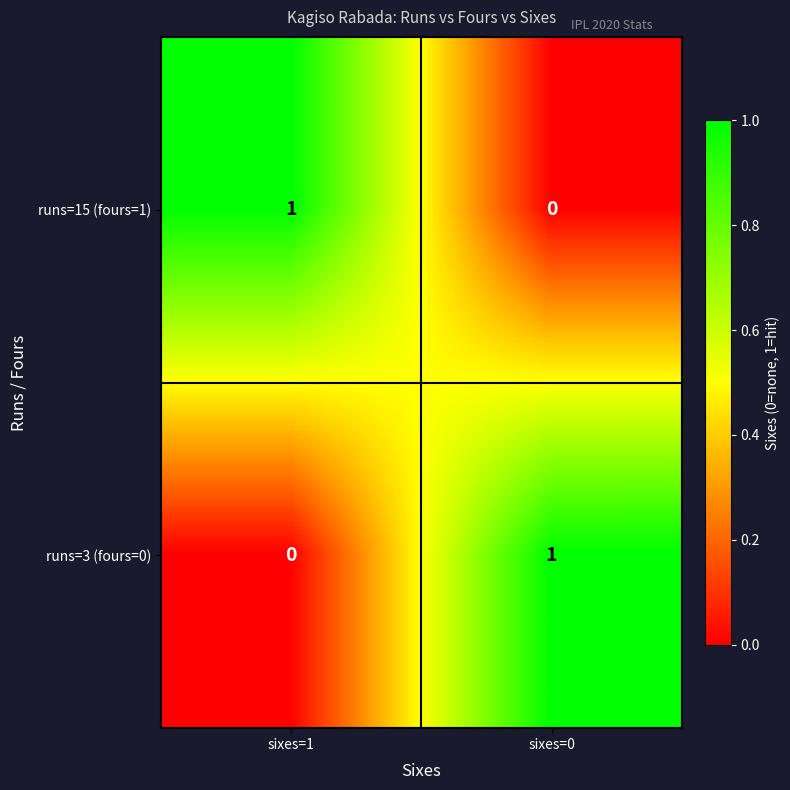

Which category has the highest value in the runs=15 (fours=1) series?

sixes=1